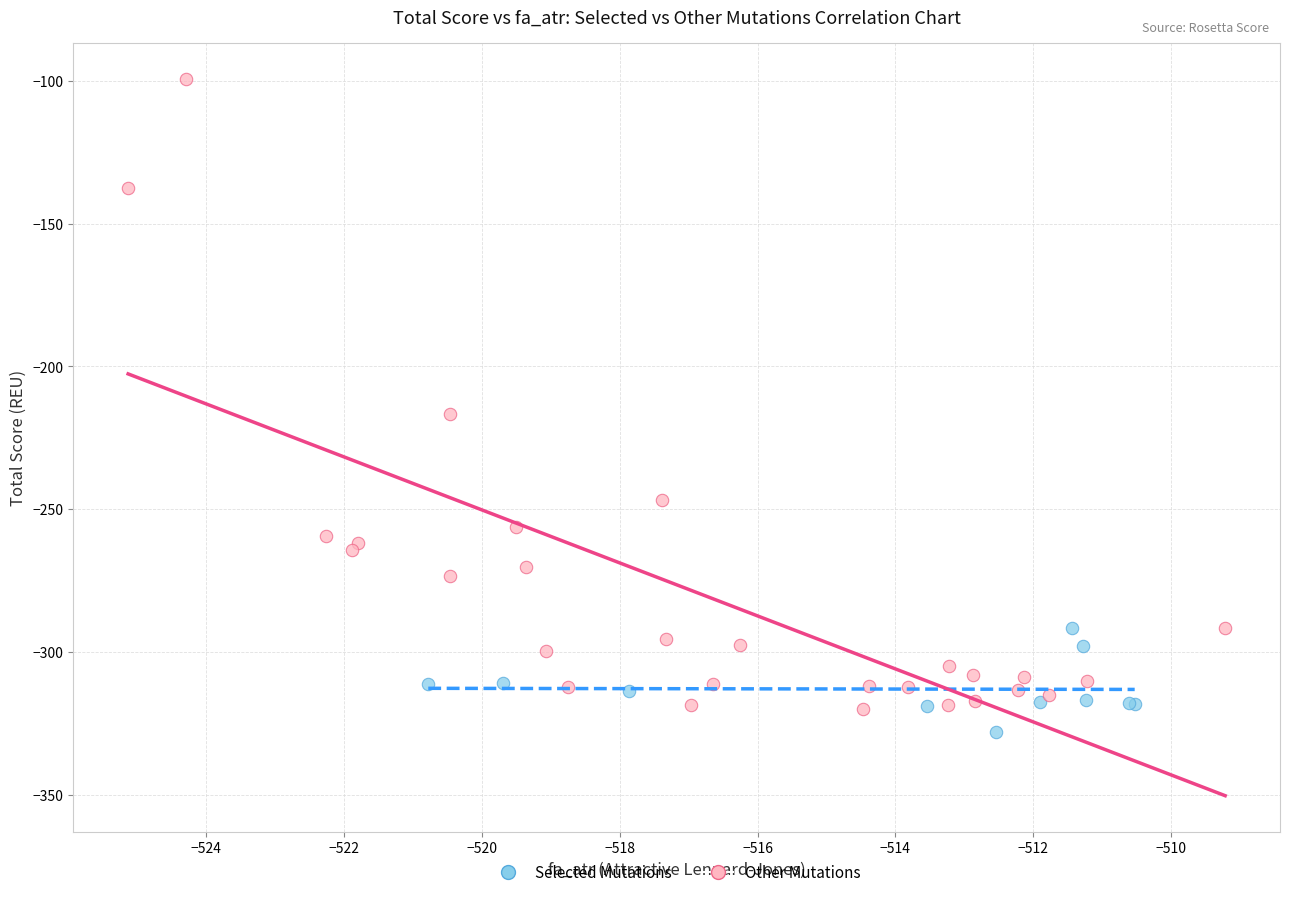

Which series contains the highest Y value?

Other Mutations